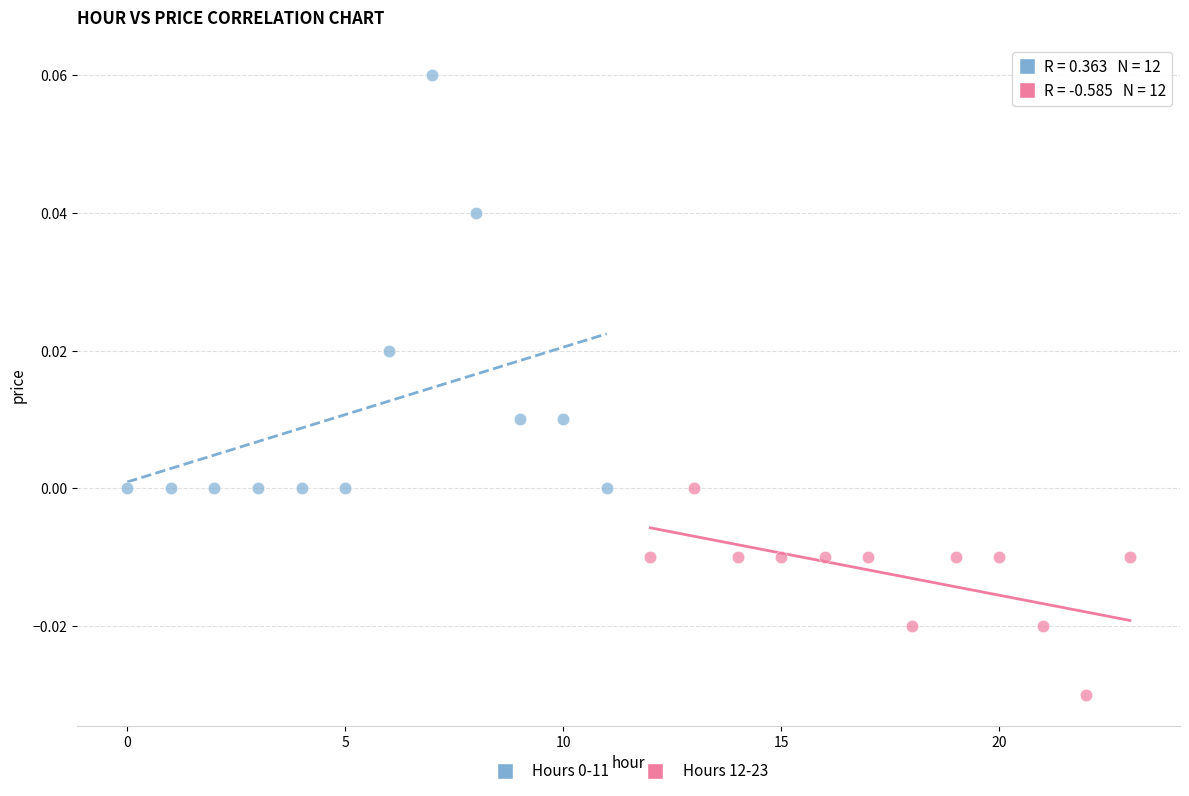

Which series contains the lowest Y value?

Hours 12-23